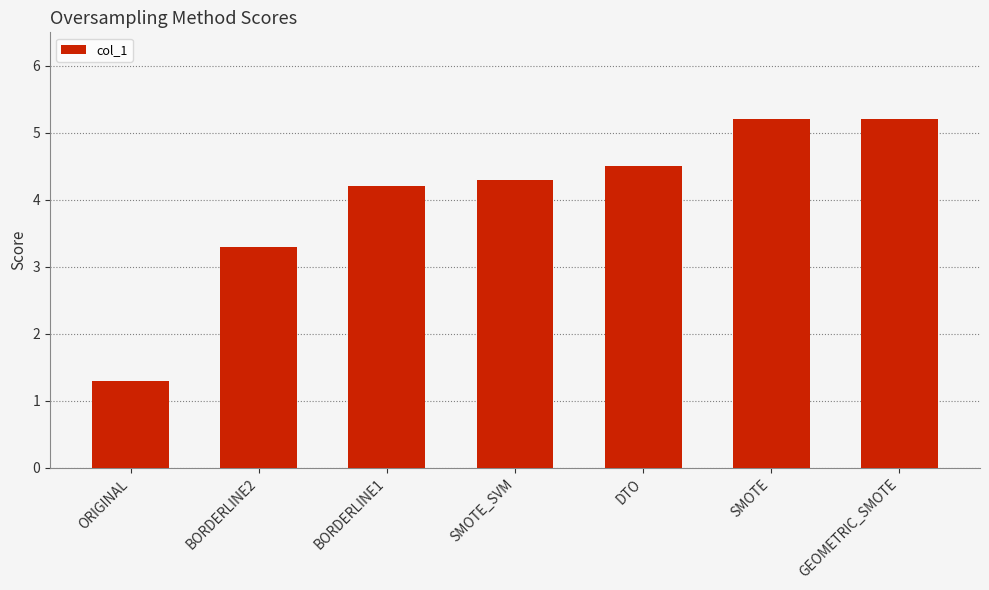

What is the difference between the maximum and second lowest values?

1.9